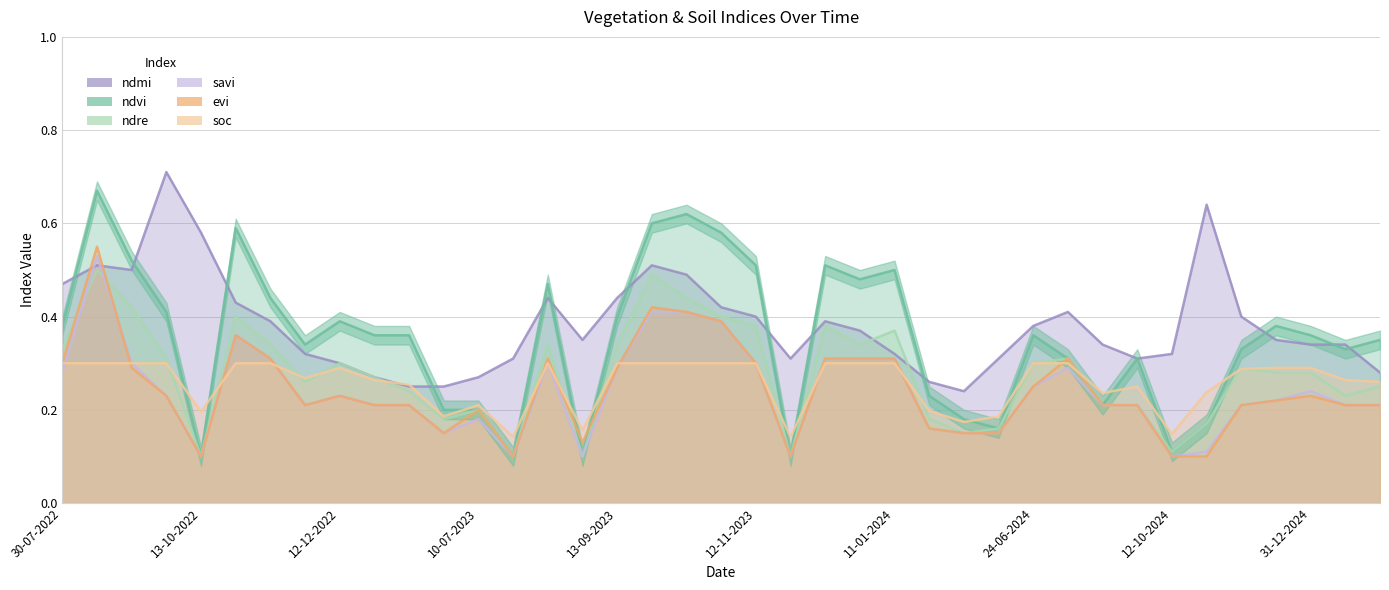

What are all the series names shown in the legend?

ndvi, ndre, ndmi, savi, evi, soc